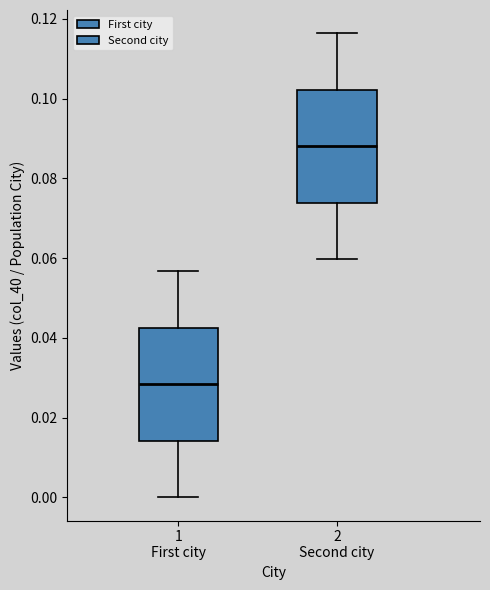

Where does the median line of the box for 2 Second city sit on the y-axis? The values are not printed on the chart, so give them approximately, as read against the axis.

0.088